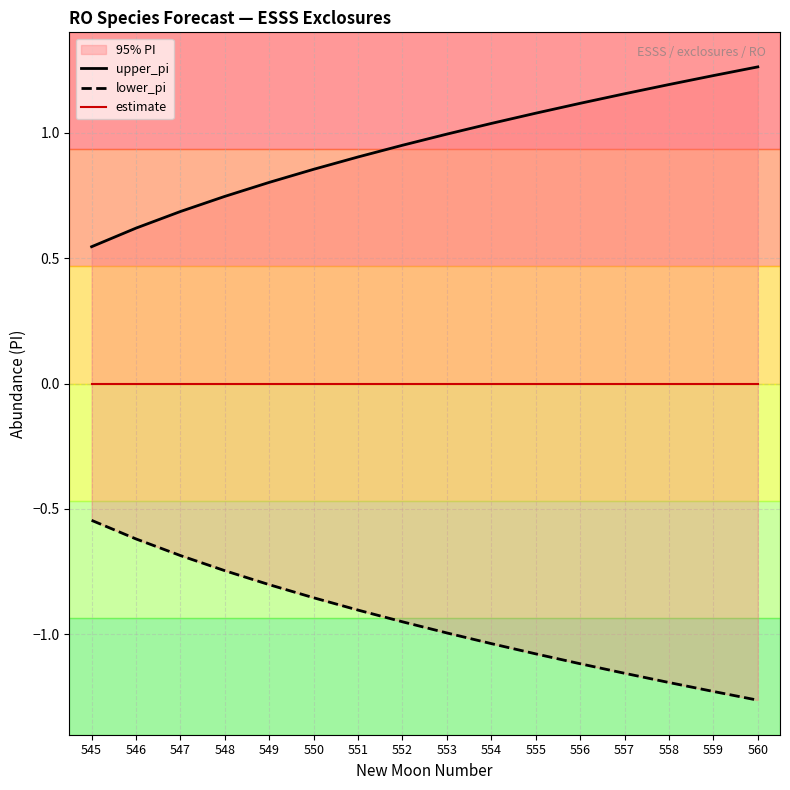

The upper_pi series shows 0.4 at 558. True or false?

False